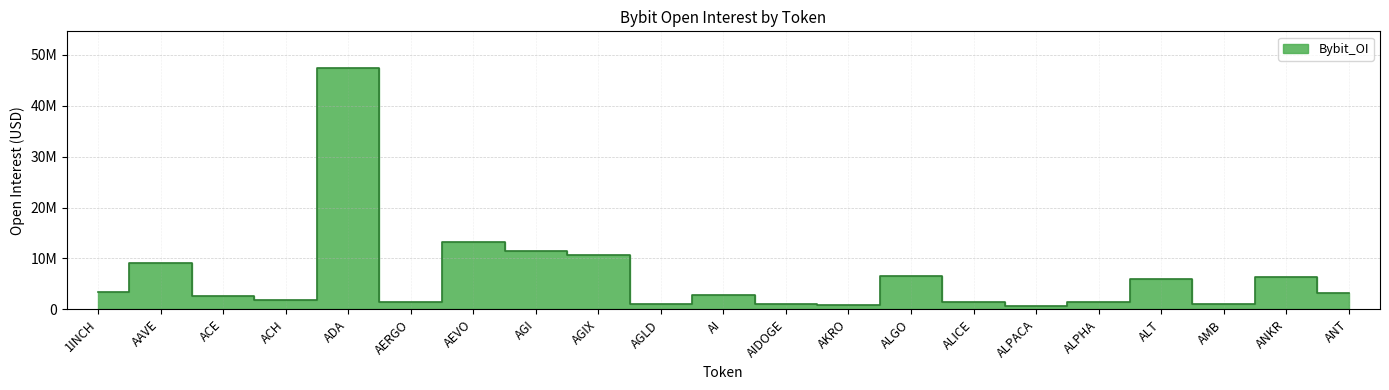

True or false: the data has more than 0 interior local peaks.

True